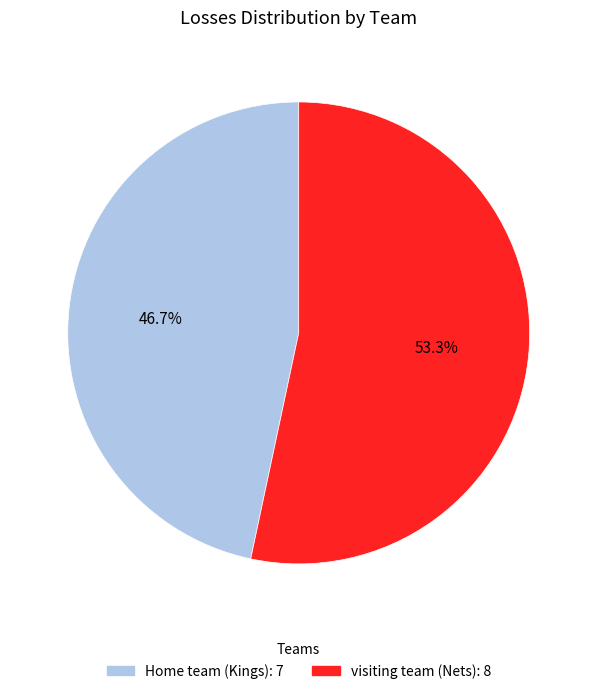

What is the smallest slice in the pie chart?

Home team (Kings)